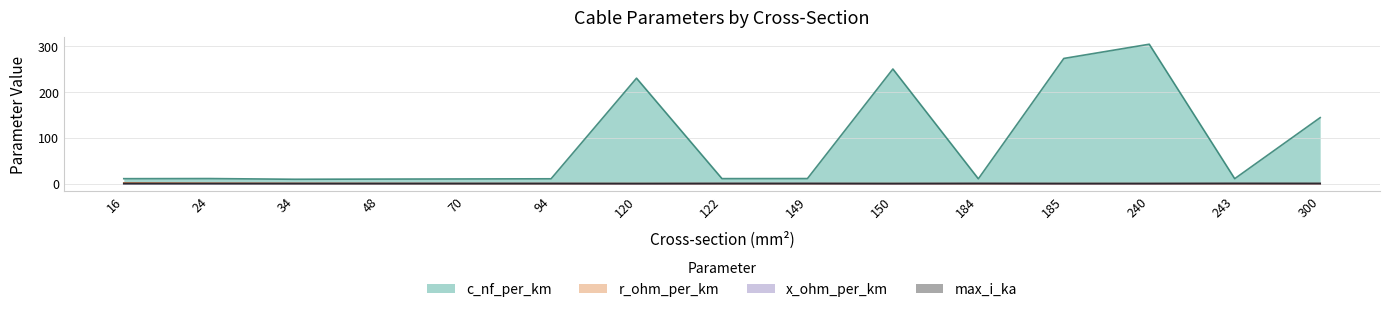

List the series in order of their peak value, lowest first.

x_ohm_per_km, max_i_ka, r_ohm_per_km, c_nf_per_km